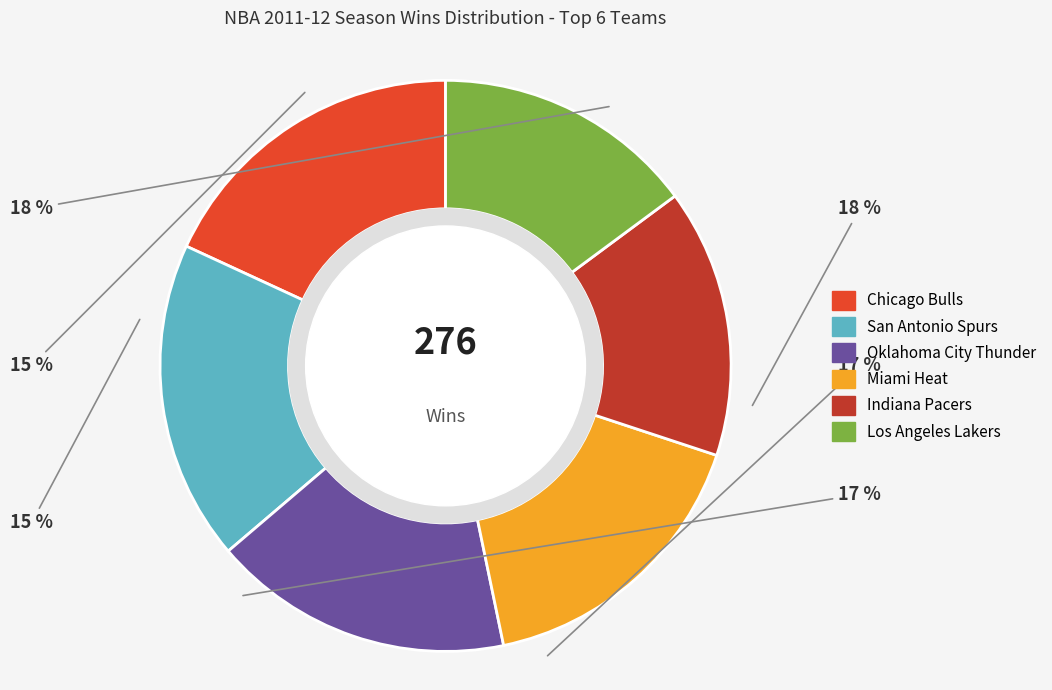

Is Indiana Pacers the majority of the pie?

No